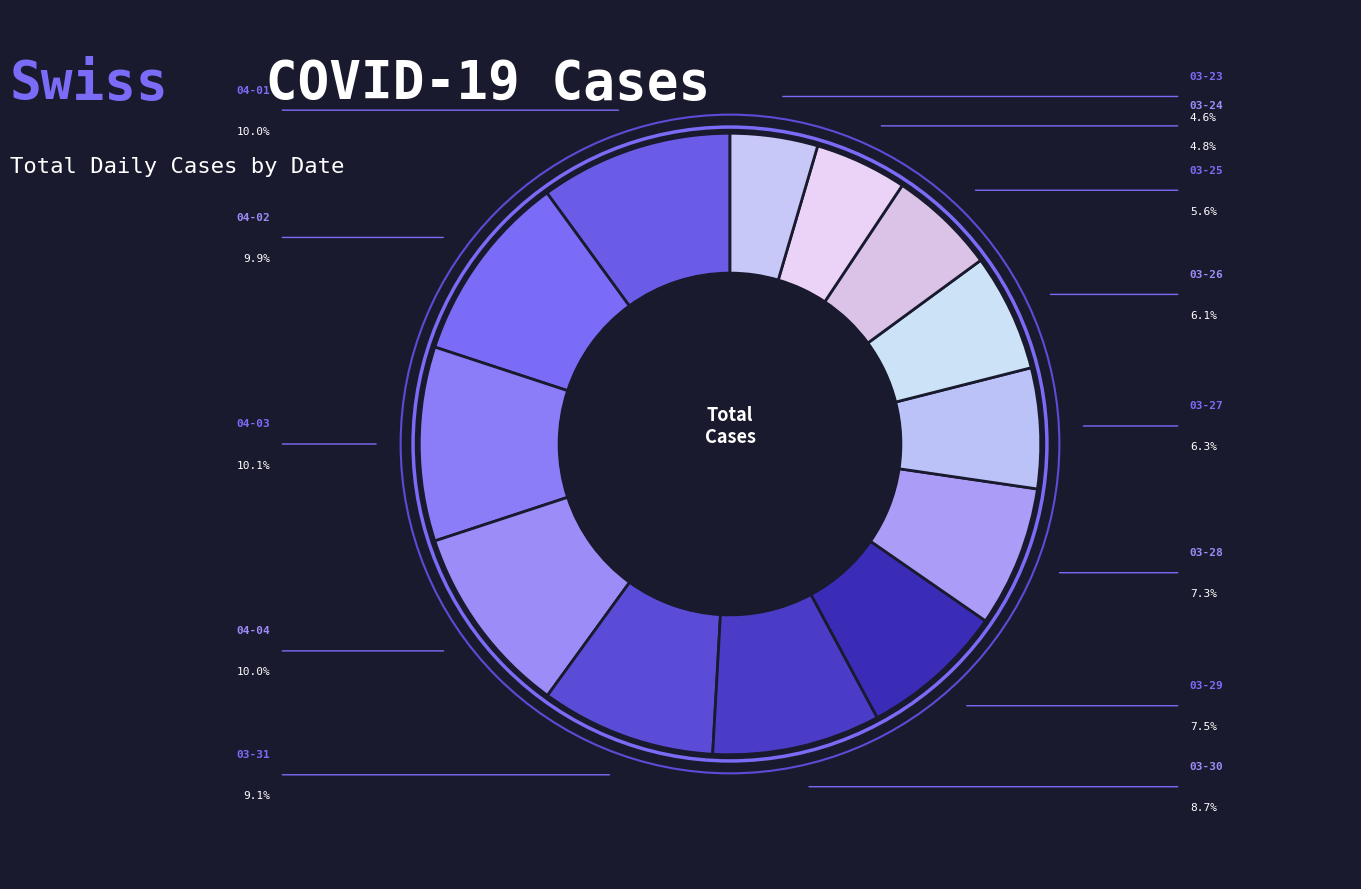

Which slice is the smallest?

2020-03-23